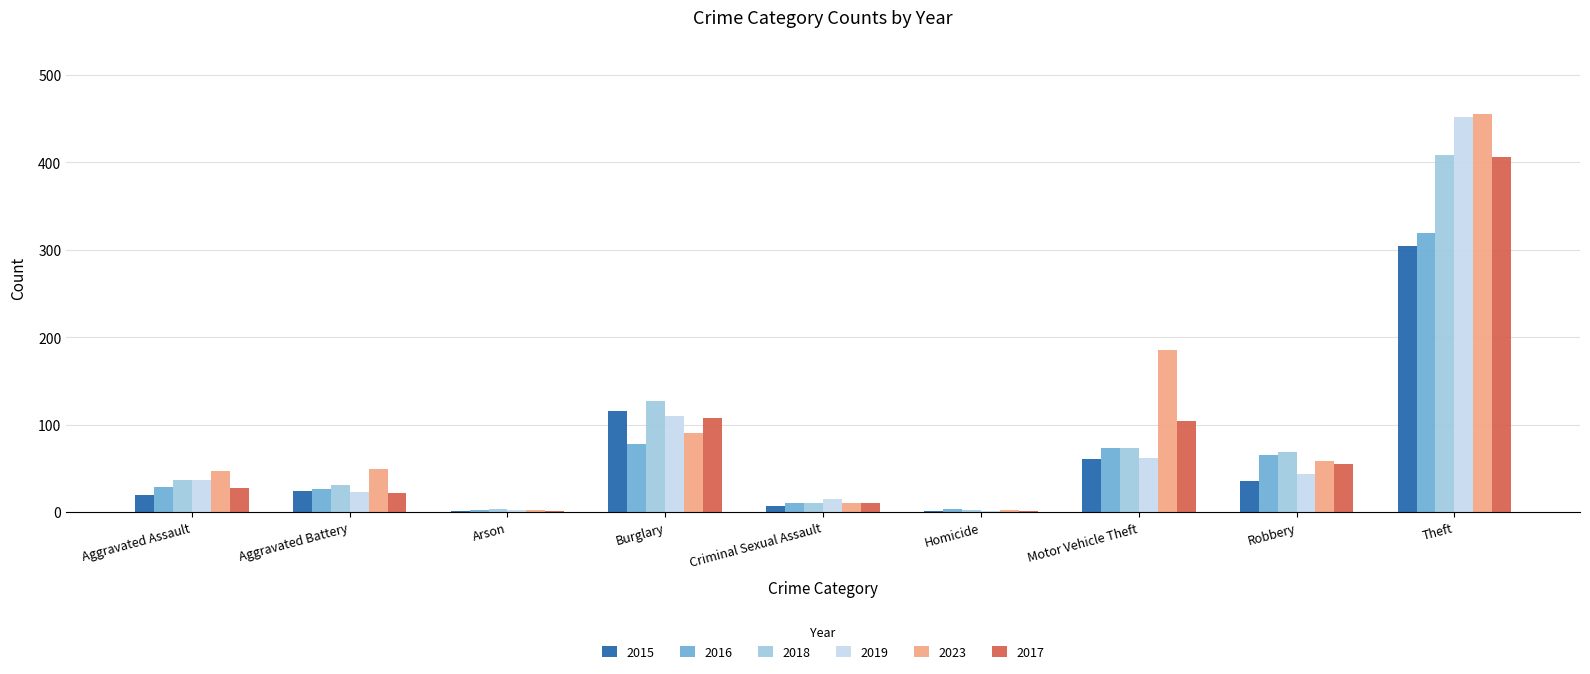

What is the greatest value displayed?

455